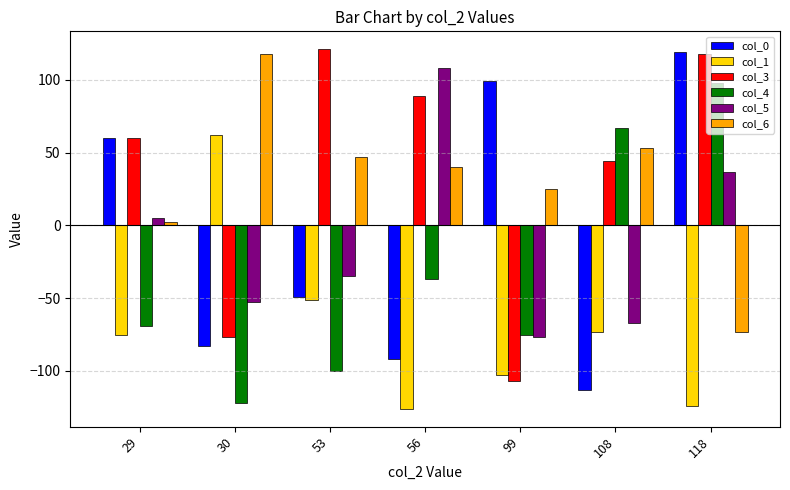

How many bars are there in each group?

6